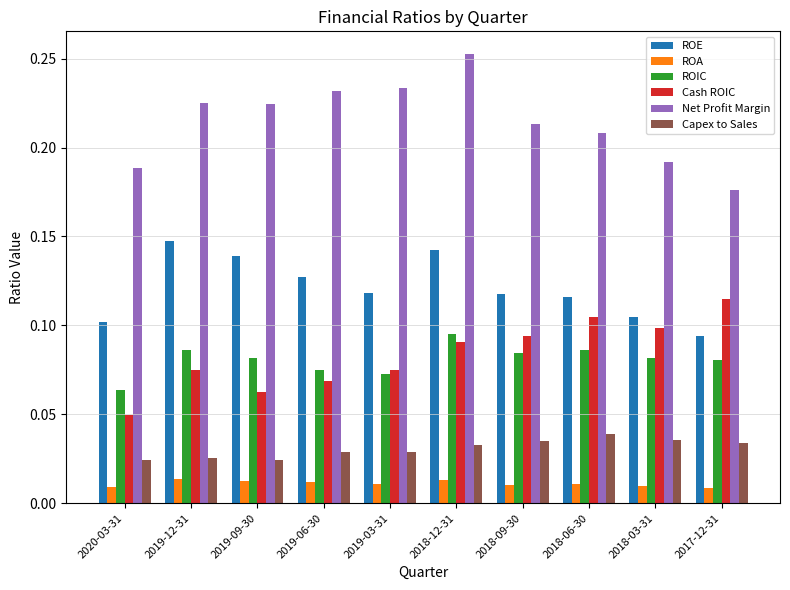

Where is Net Profit Margin nearest to the value 0?

2017-12-31